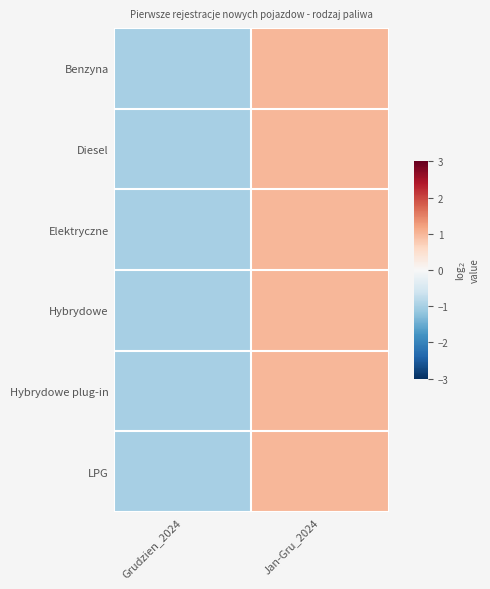

What is the greatest value displayed?

1.0